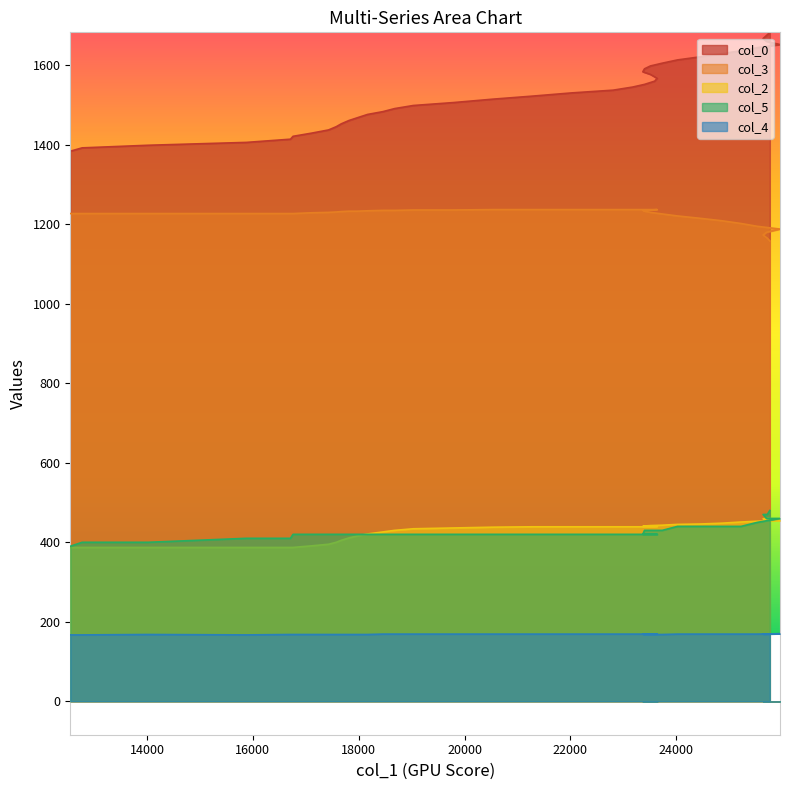

Is the value of col_5 at 16711 greater than the value of col_3 at 23370?

No